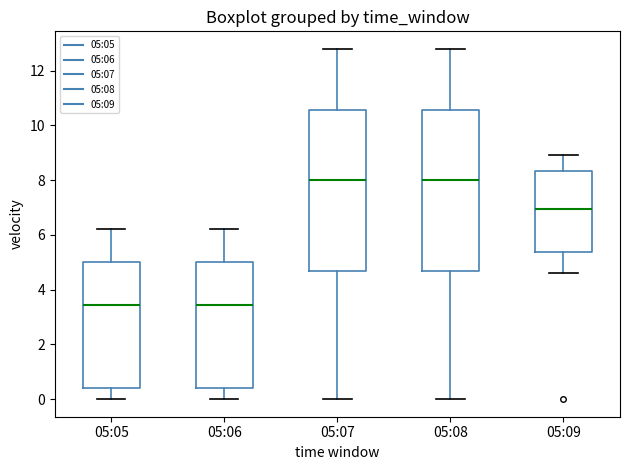

Where is the lower edge of the box for 05:07 on the y-axis? The values are not printed on the chart, so give them approximately, as read against the axis.

4.6